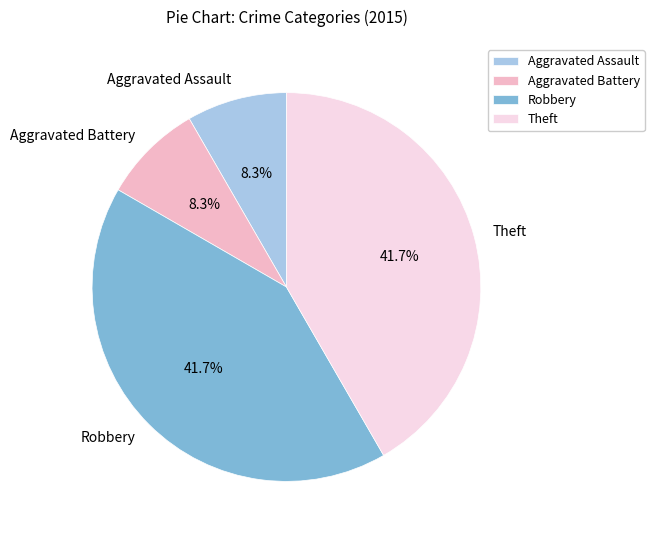

Between Aggravated Battery and Theft, which is larger?

Theft